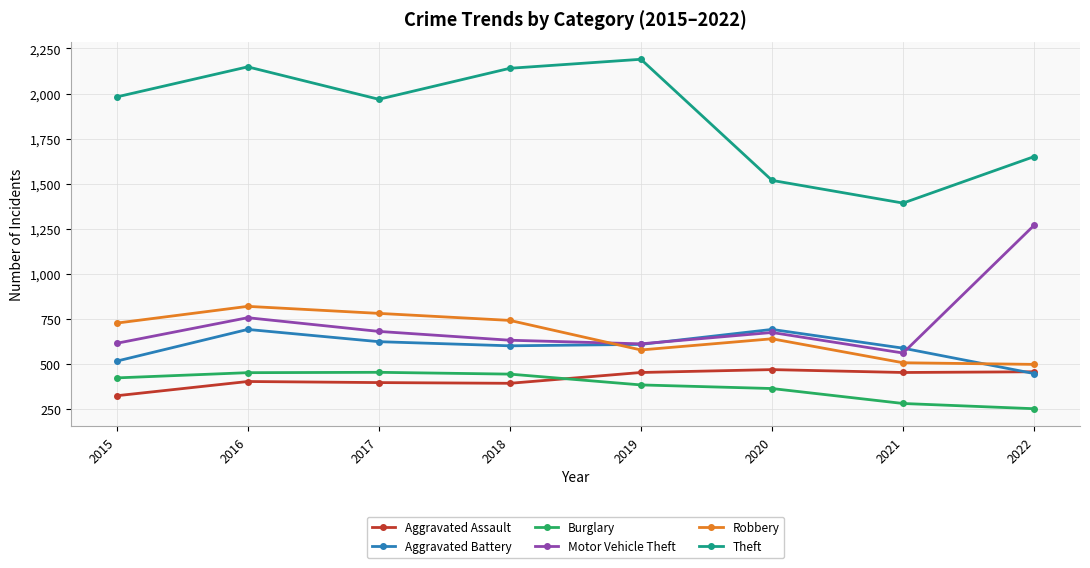

Which label corresponds to the smallest value in the chart?

2022